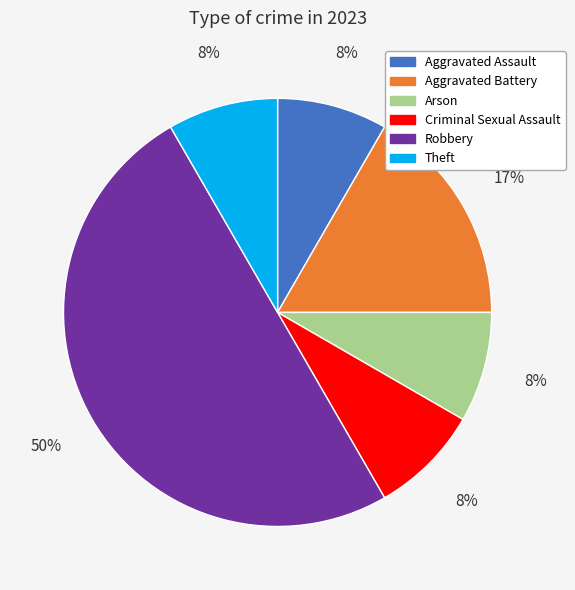

Does Criminal Sexual Assault account for over 50% of the chart?

No